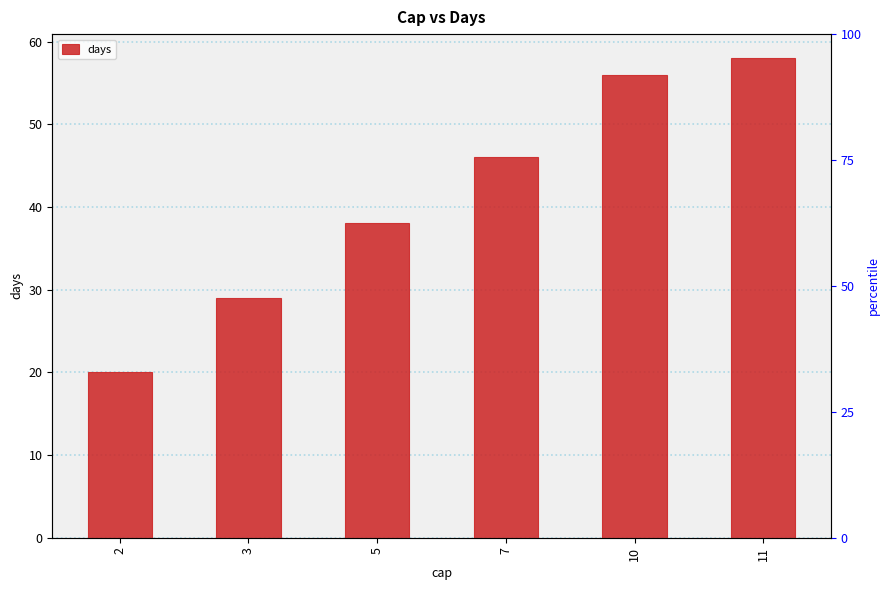

Where does the data first go above 46?

10